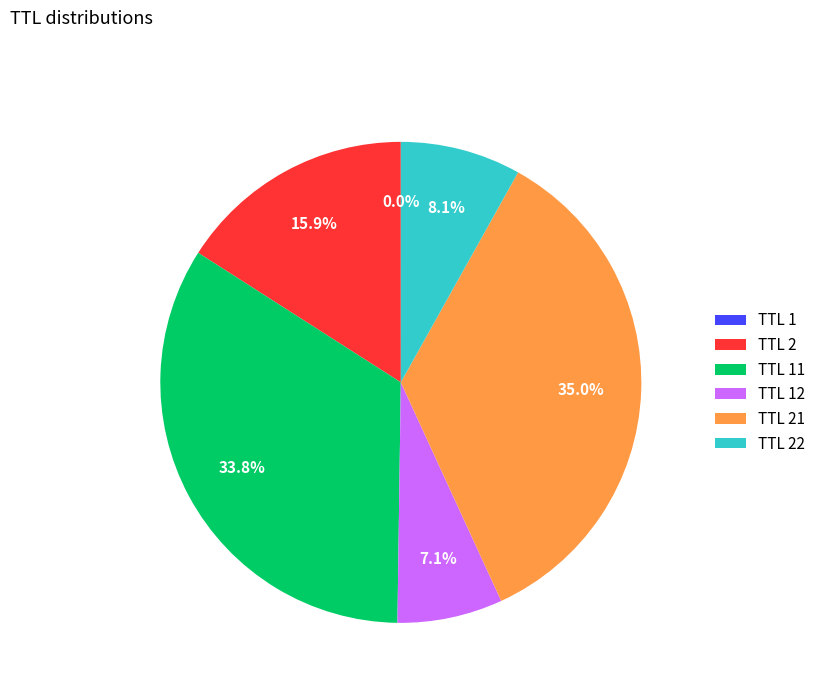

What percentage is NOT represented by TTL 22?

91.9%